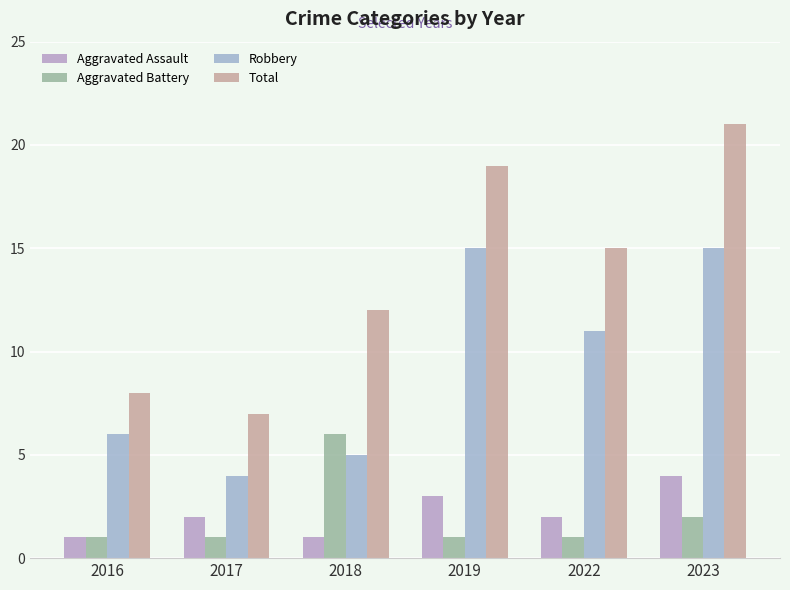

What is the difference between the maximum and minimum values in the Aggravated Battery series?

5